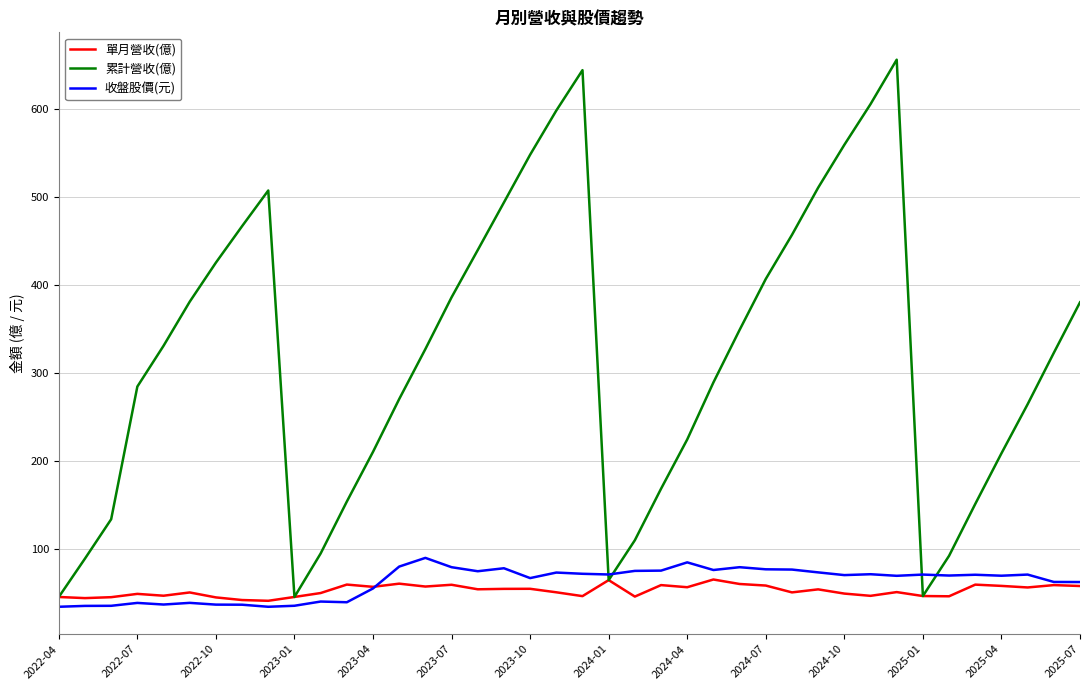

Which series has the largest total across all categories?

累計營收(億)